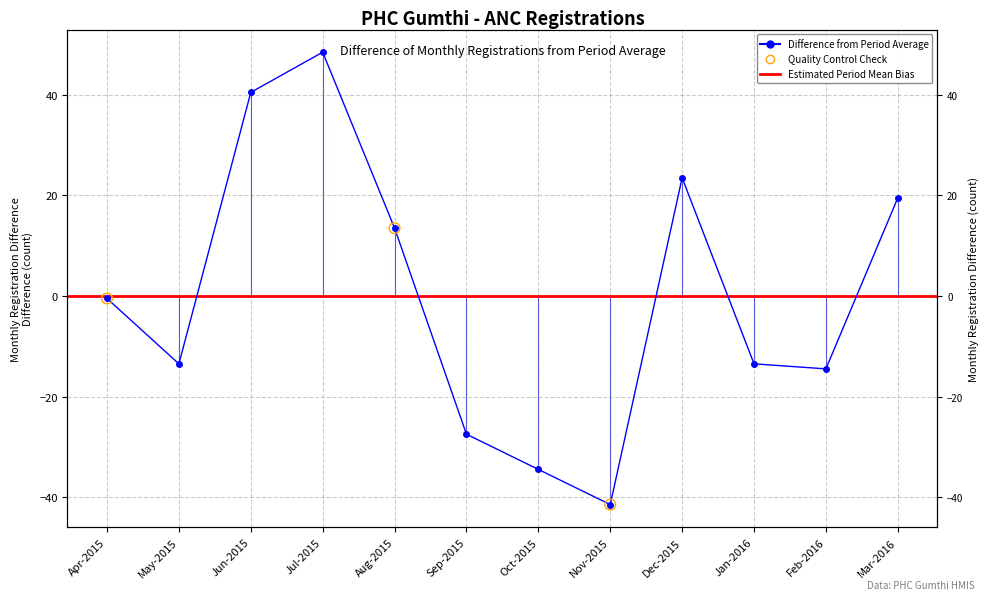

What is the change in value from Oct-2015 to Mar-2016?

+54.0